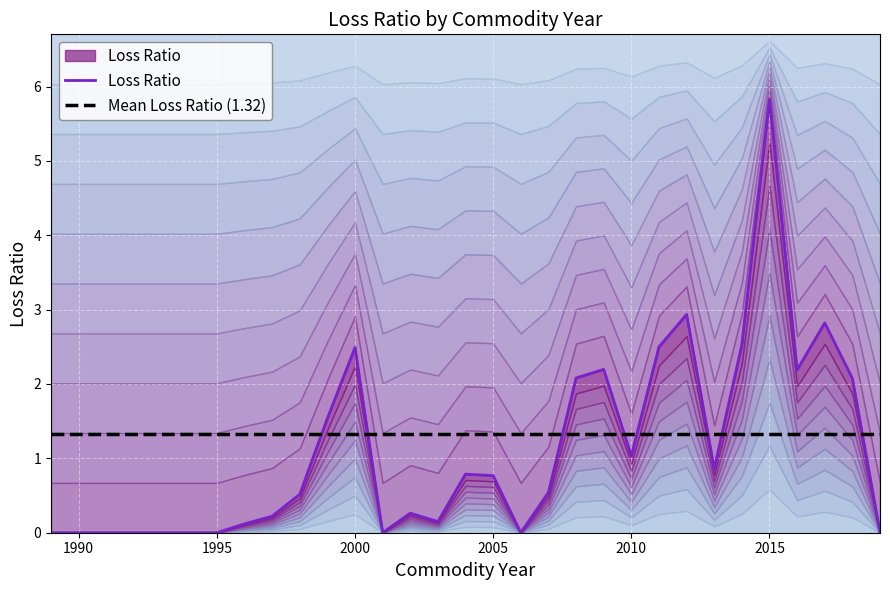

Reading left to right, extract all data points from this chart.

Loss Ratio: 0.0	0.0	0.1	0.2	0.5	1.5	2.5	0.0	0.3	0.1	0.8	0.8	0.0	0.5	2.1	2.2	1.0	2.5	2.9	0.9	2.5	5.8	2.2	2.8	2.1	0.0
Mean Loss Ratio (1.32): 1.3	1.3	1.3	1.3	1.3	1.3	1.3	1.3	1.3	1.3	1.3	1.3	1.3	1.3	1.3	1.3	1.3	1.3	1.3	1.3	1.3	1.3	1.3	1.3	1.3	1.3